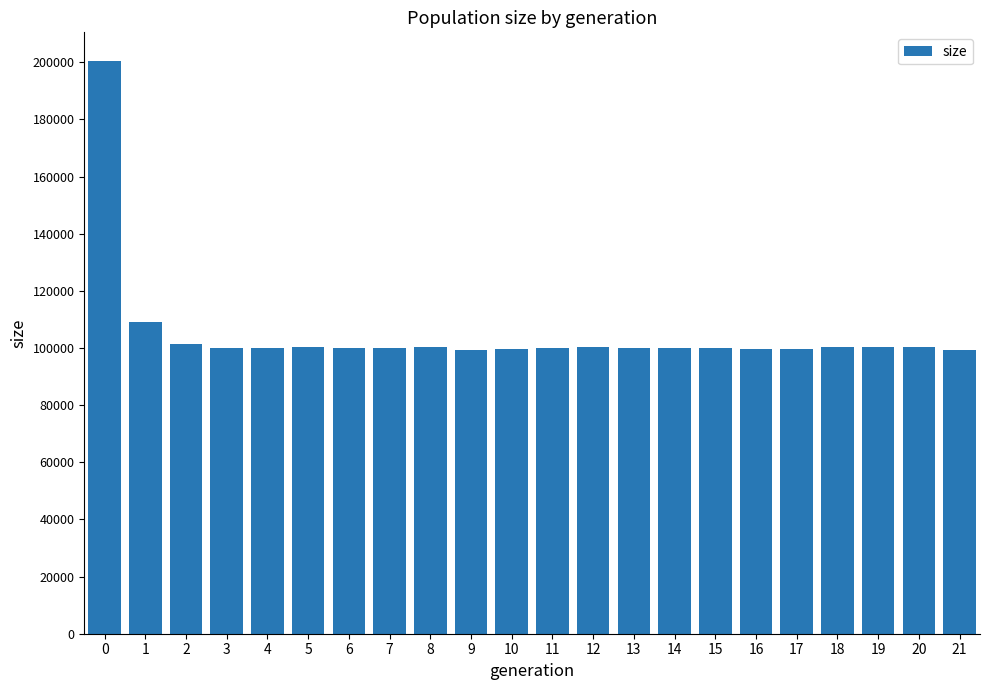

Is it true that the value at 2 is 46154?

False